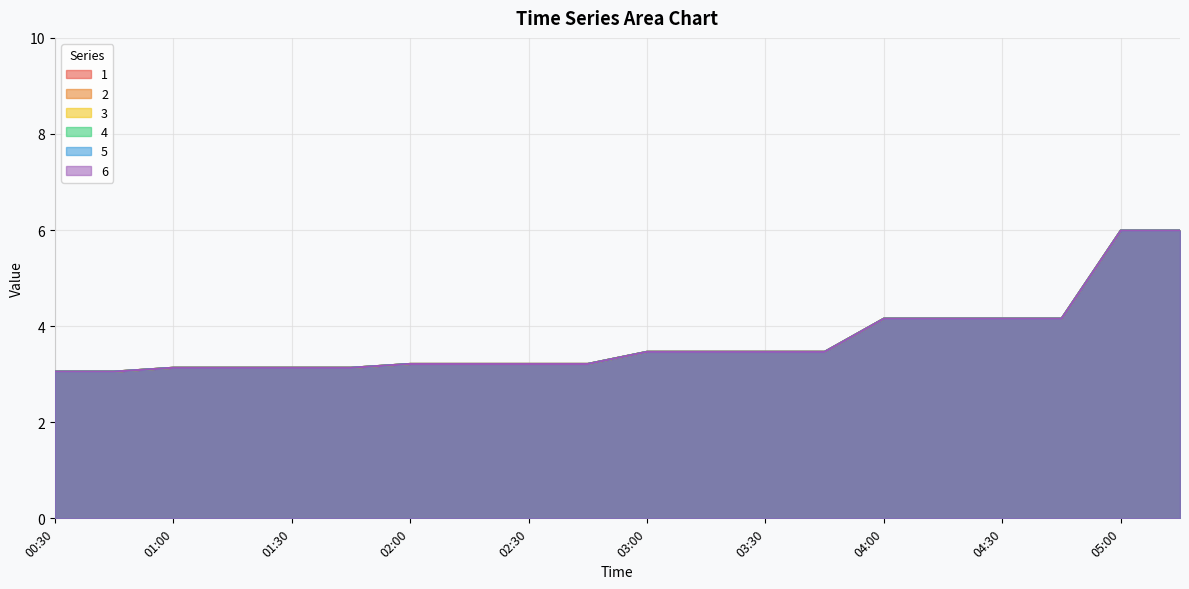

What is the value of the 1 point at the 12th from the left?

3.5